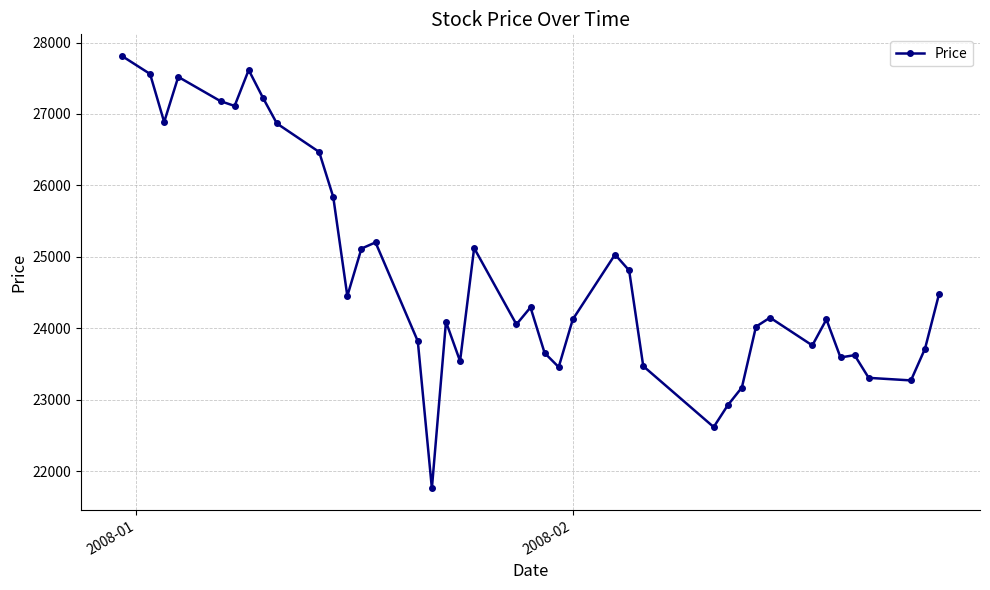

What is the average value?

24770.6